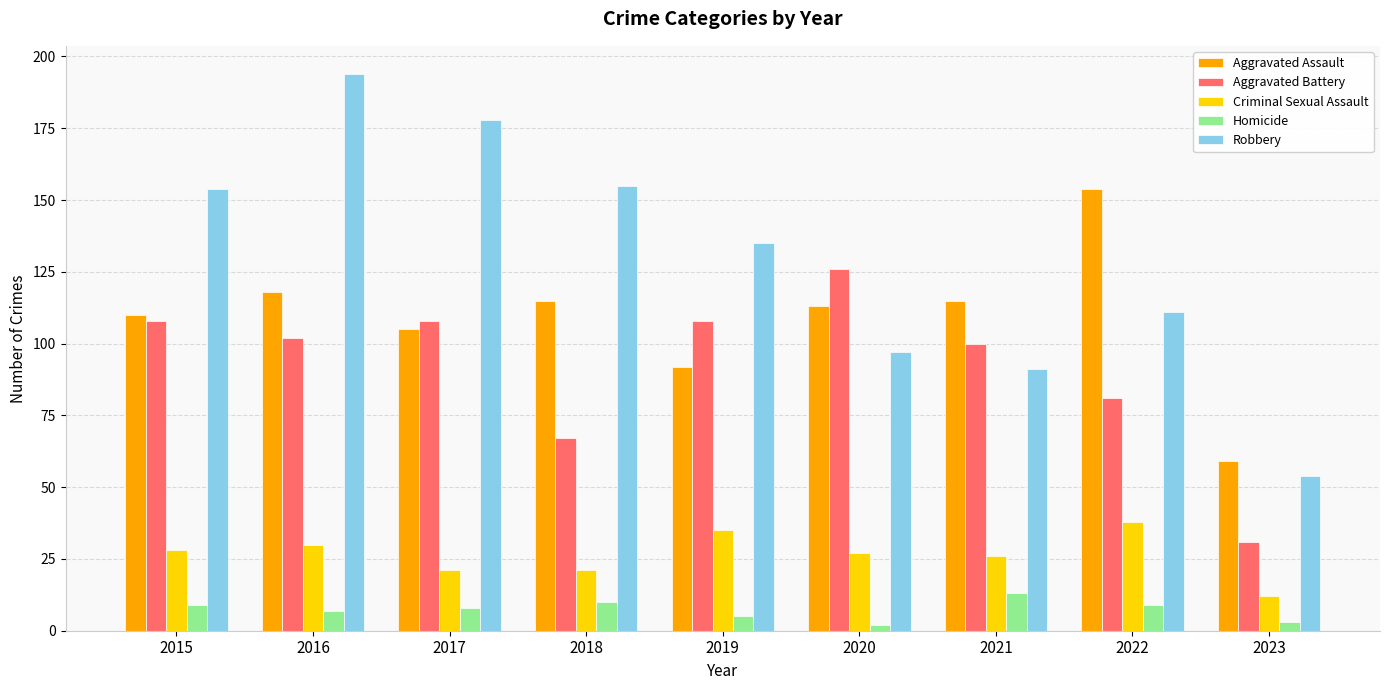

Rank the series by their maximum value, from highest to lowest.

Robbery, Aggravated Assault, Aggravated Battery, Criminal Sexual Assault, Homicide